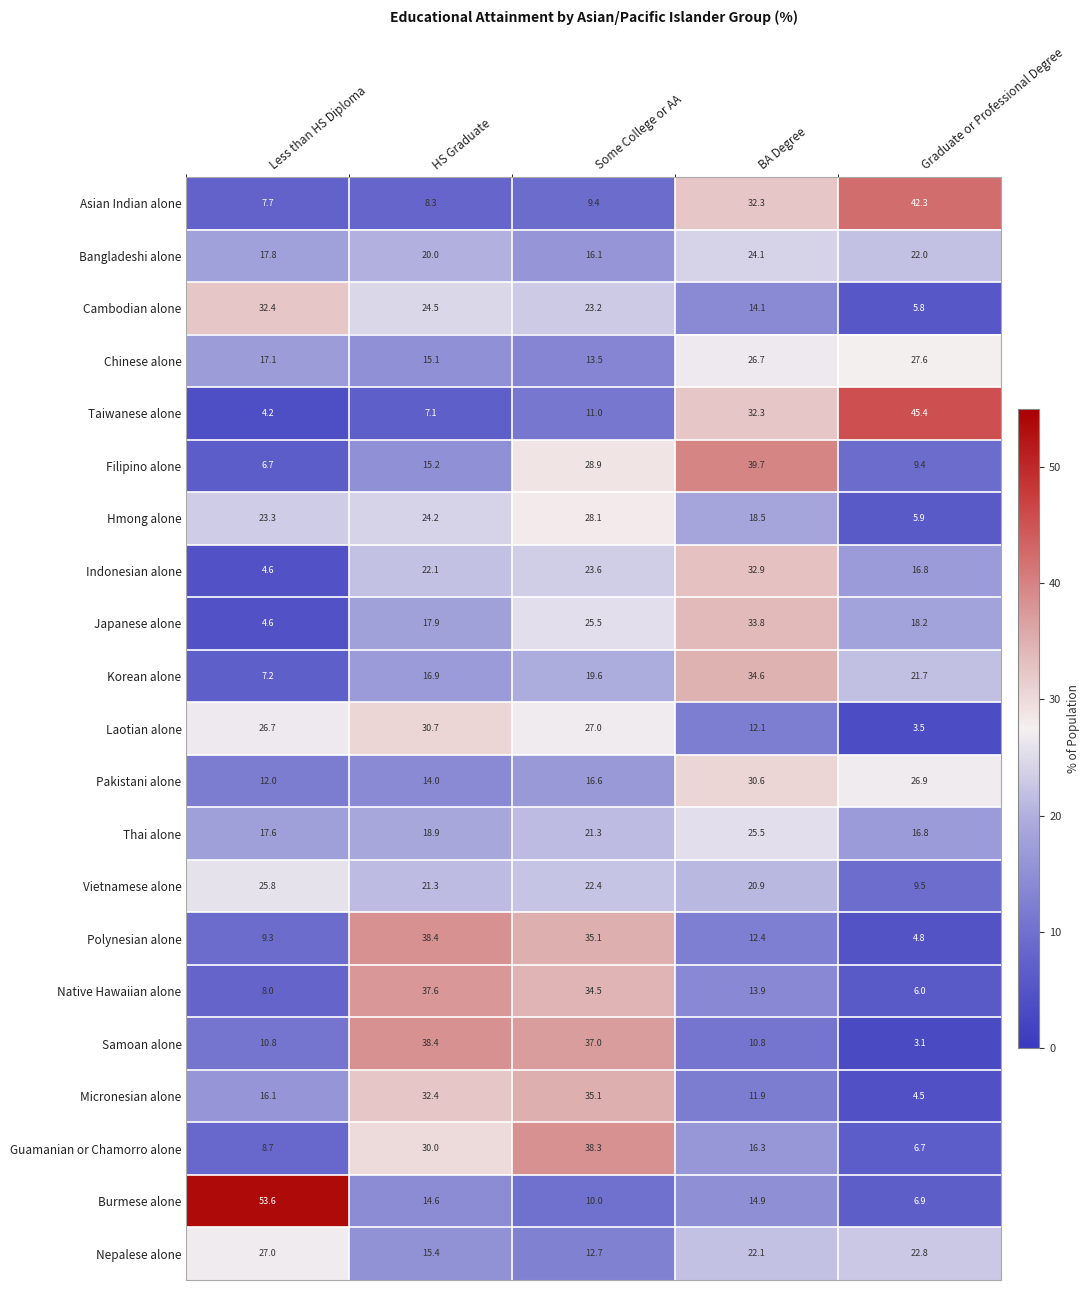

True or false: Micronesian alone has a value of 22.2 at Less than HS Diploma.

False